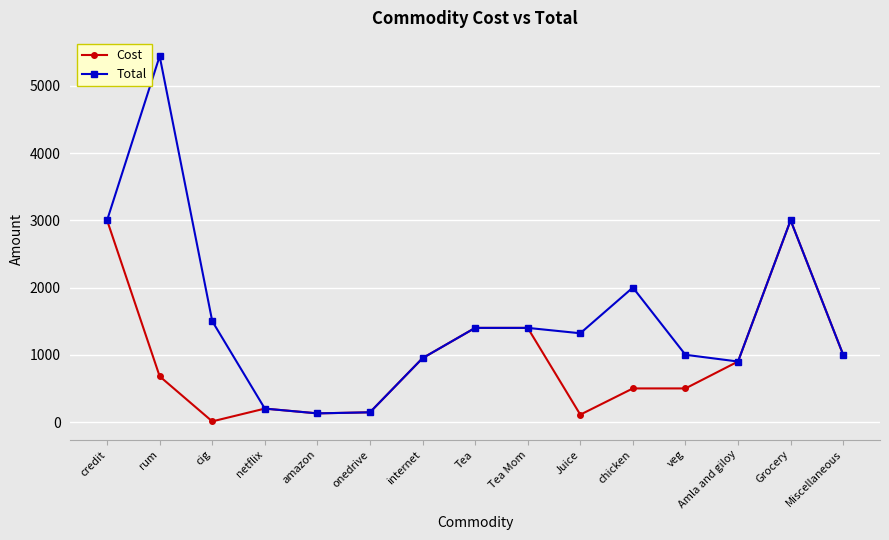

Read the Cost value at chicken.

500